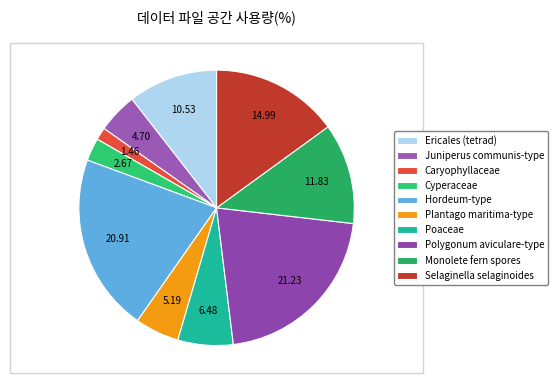

Is Ericales (tetrad) the majority of the pie?

No